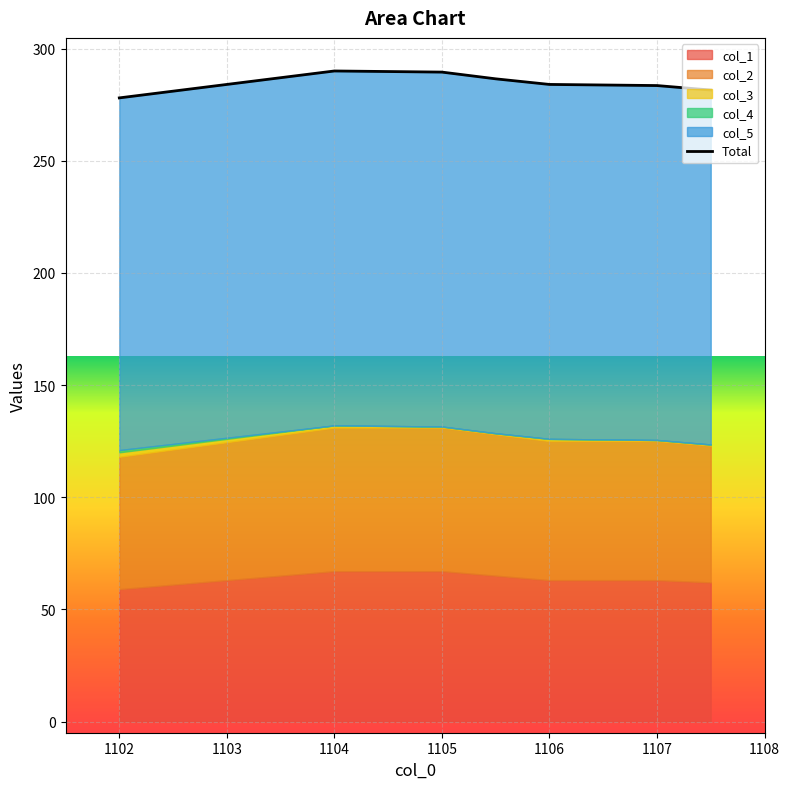

What are all the series names shown in the legend?

col_1, col_2, col_3, col_4, col_5